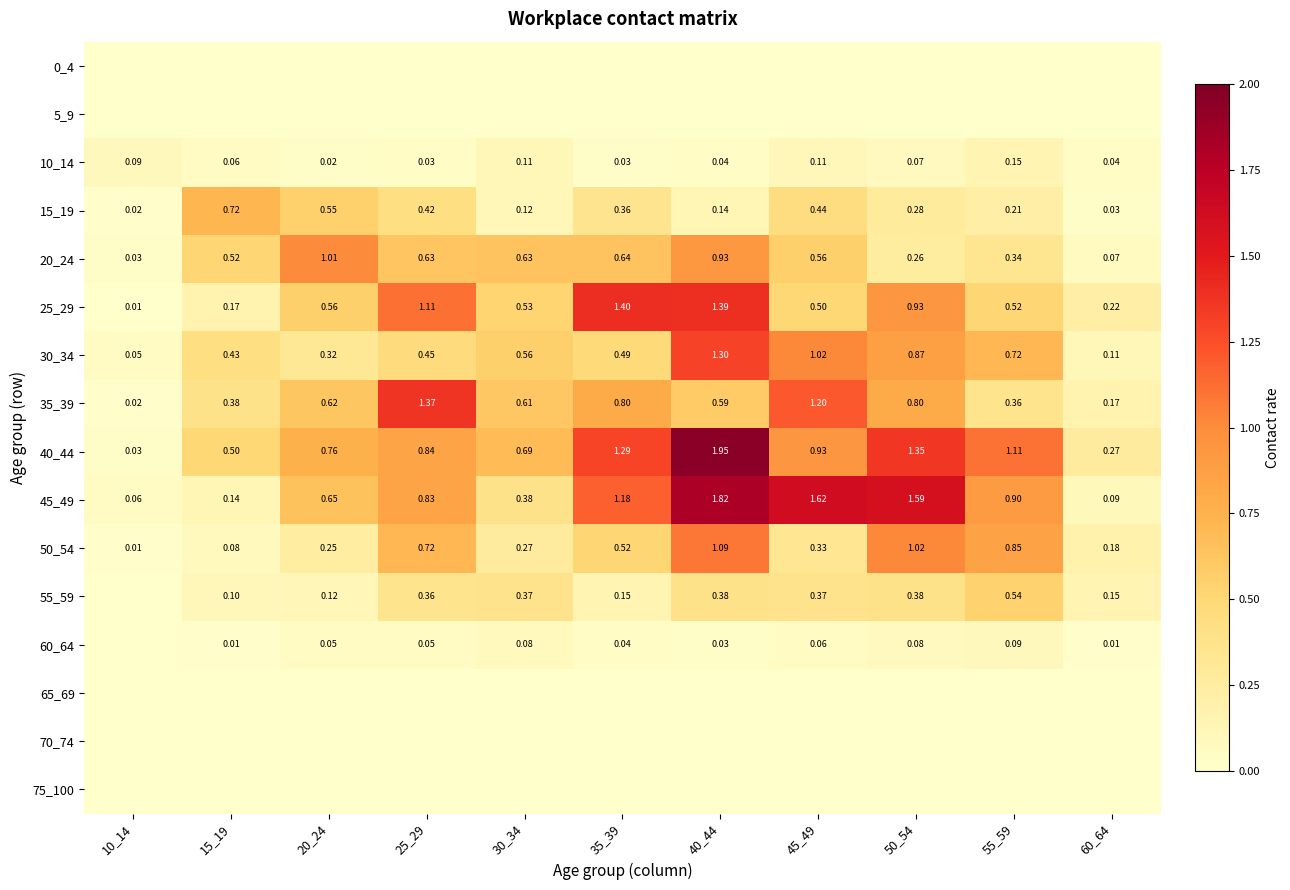

Rank the series by their maximum value, from lowest to highest.

0_4, 5_9, 65_69, 70_74, 75_100, 60_64, 10_14, 55_59, 15_19, 20_24, 50_54, 30_34, 35_39, 25_29, 45_49, 40_44